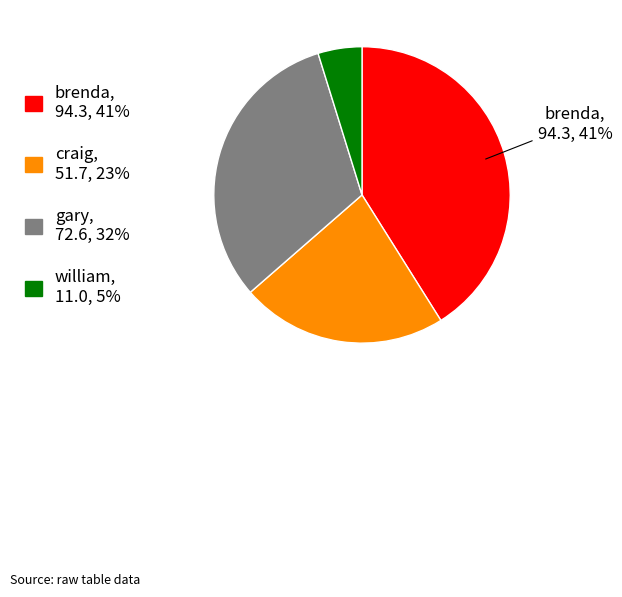

To the nearest percent, what percentage of the pie is william?

5%